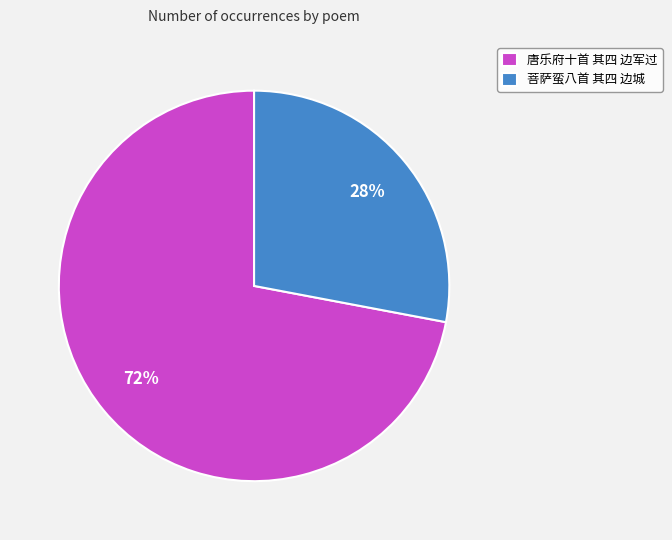

Combined, do 唐乐府十首 其四 边军过 and 菩萨蛮八首 其四 边城 account for over 50%?

Yes